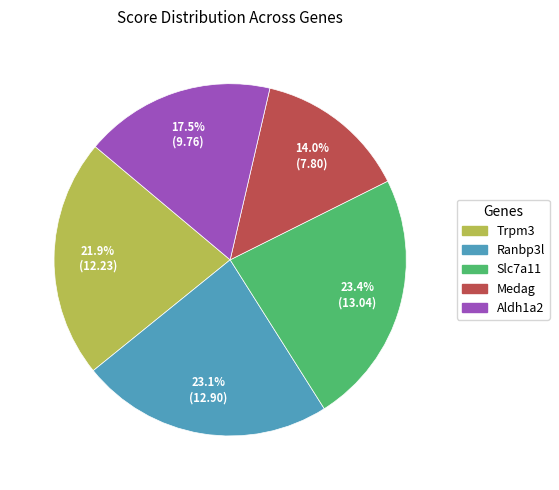

Which slice is the smallest?

Medag